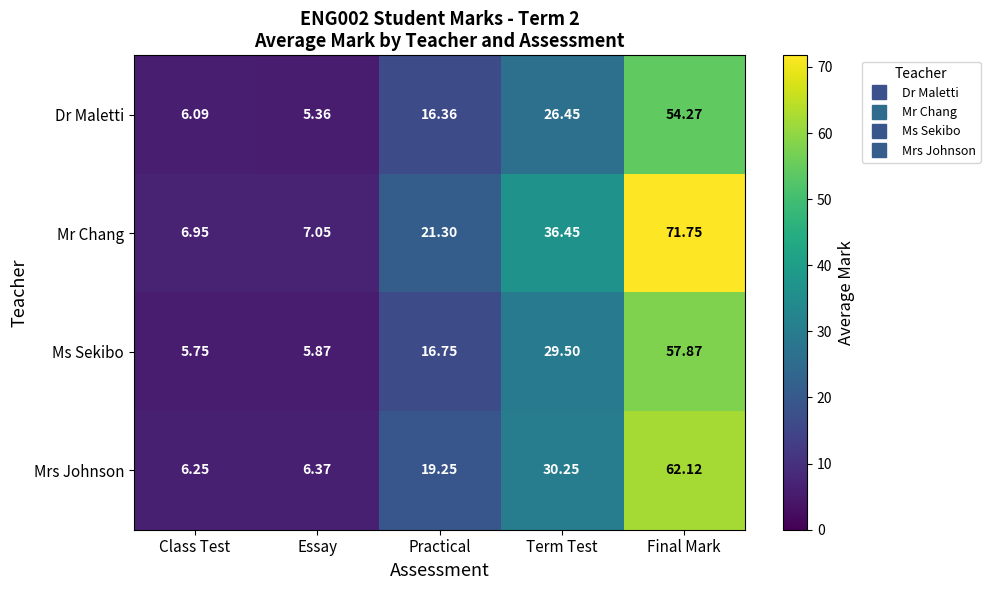

At which label is Mrs Johnson closest to 34?

Term Test